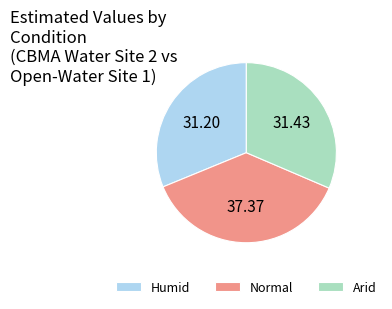

Does Arid account for over 50% of the chart?

No